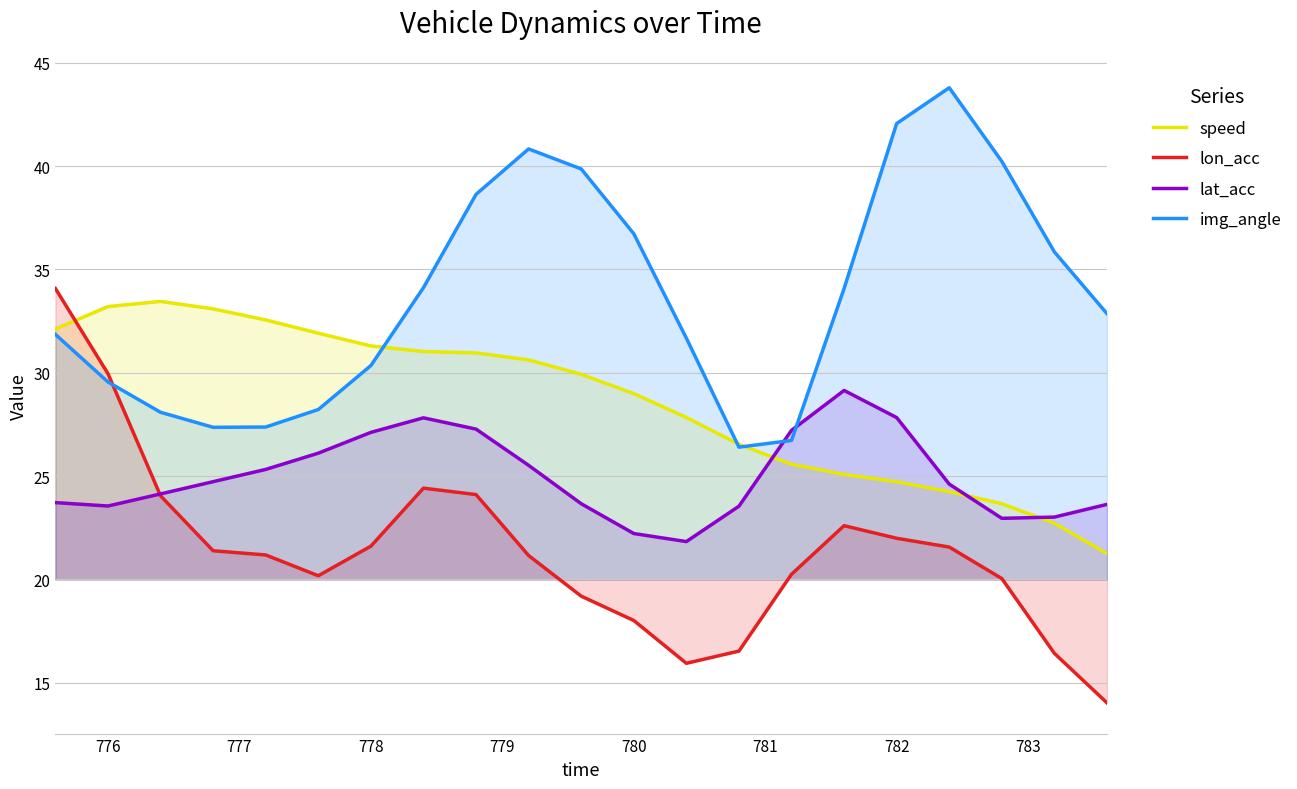

Rank the series by their average value, from lowest to highest.

lon_acc, lat_acc, speed, img_angle